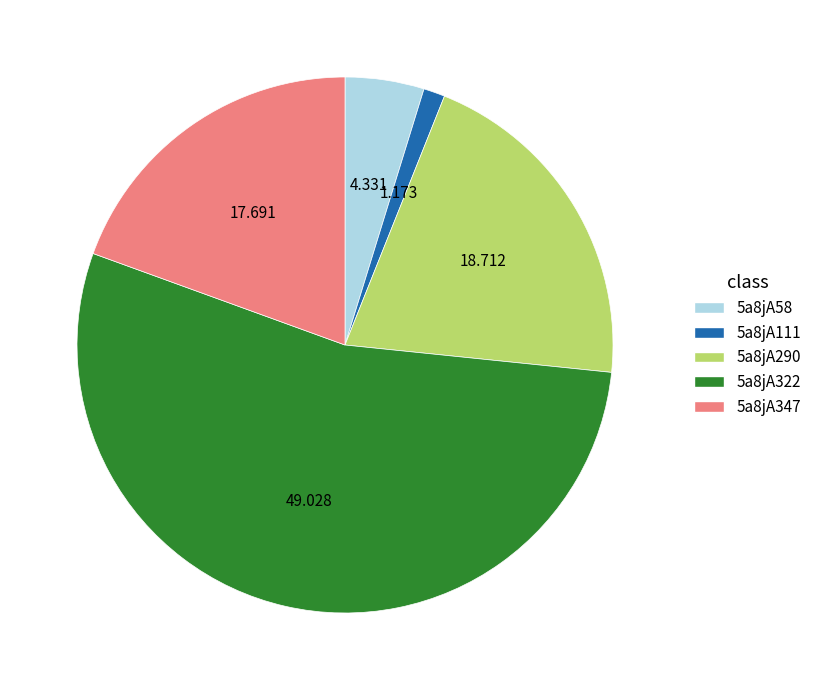

Do 5a8jA58 and 5a8jA322 together represent more than half of the pie?

Yes